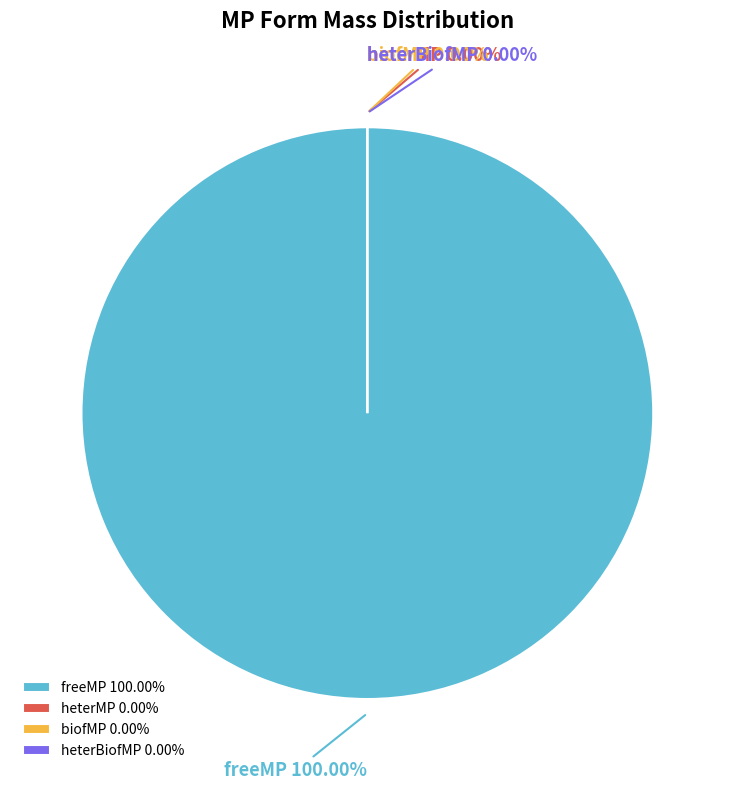

Count the number of slices in the pie.

4